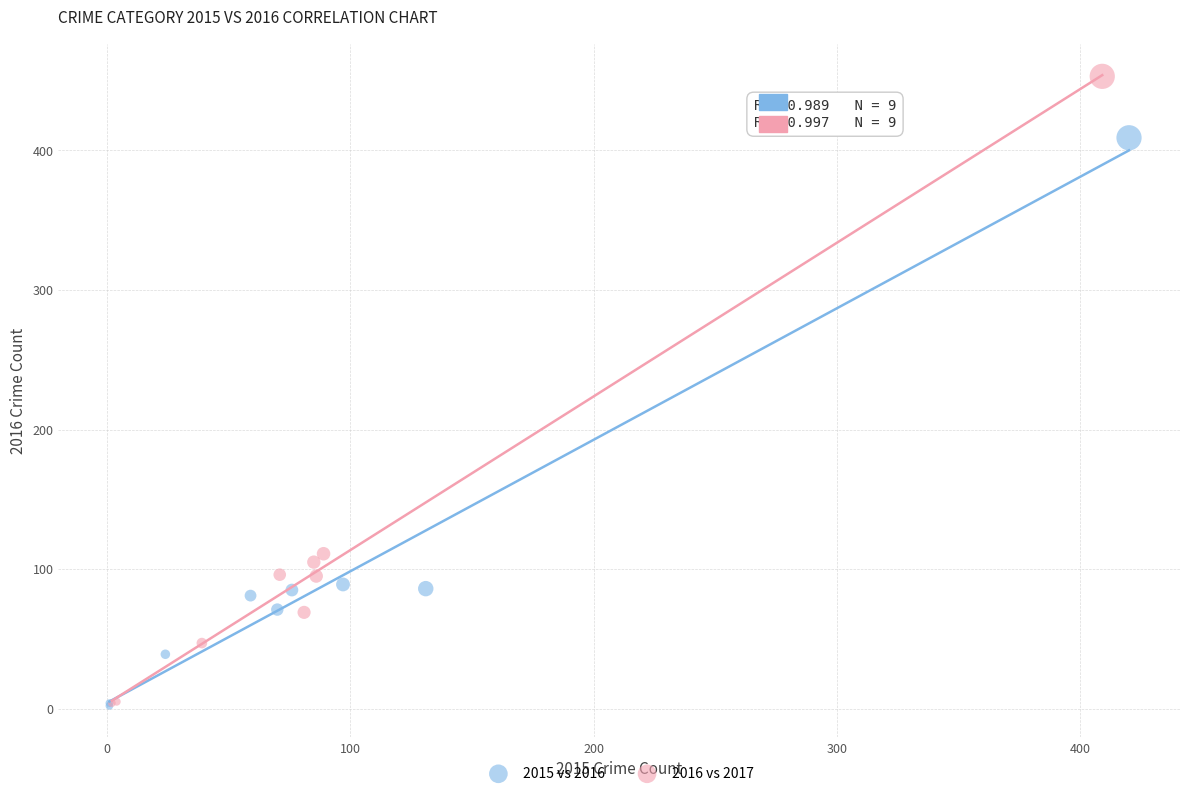

Which series contains the highest Y value?

2016 vs 2017